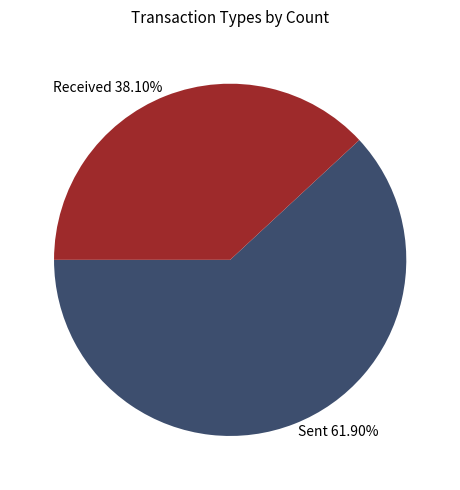

What is the largest slice in the pie chart?

Sent 61.90%